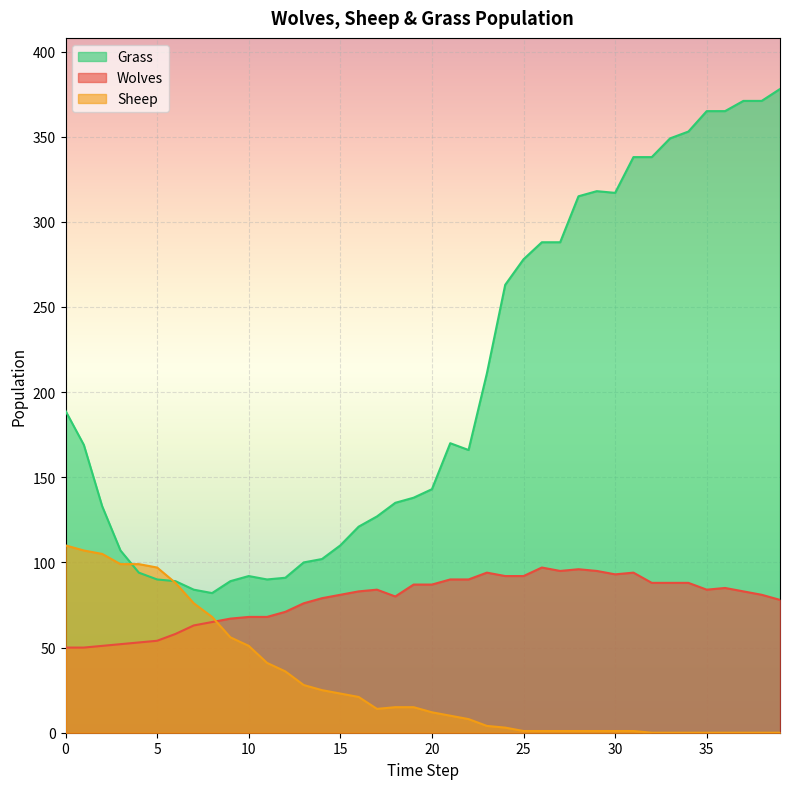

How many values in the Wolves series exceed 83?

19